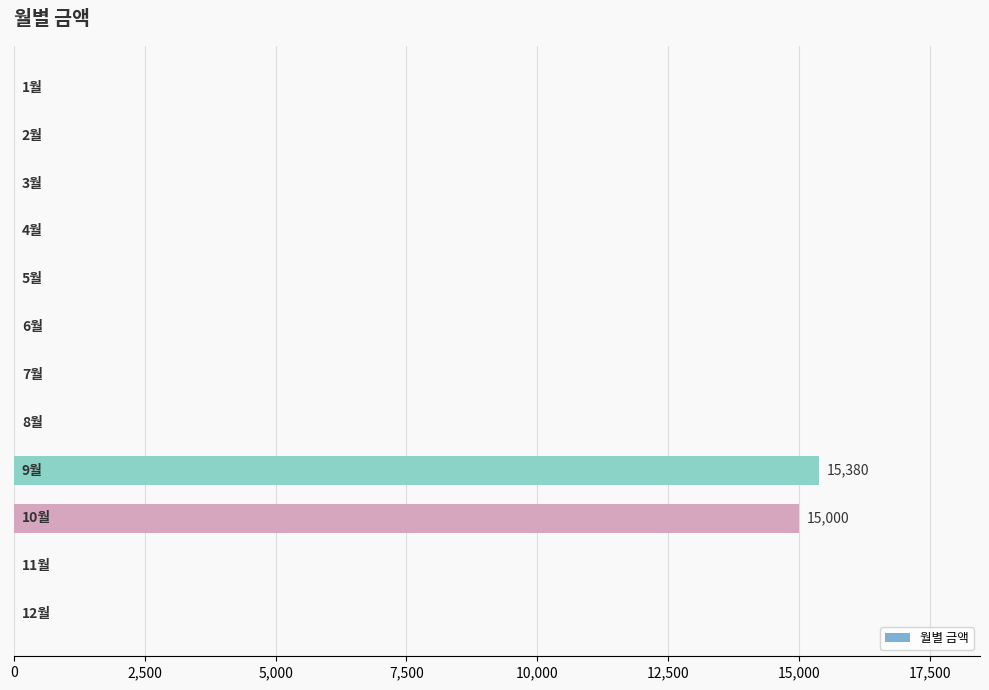

What is the maximum value shown in the chart?

15380